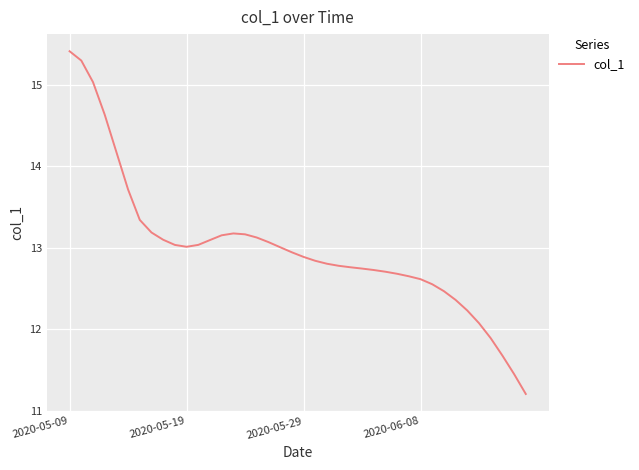

What is the difference between the maximum and minimum values?

4.2